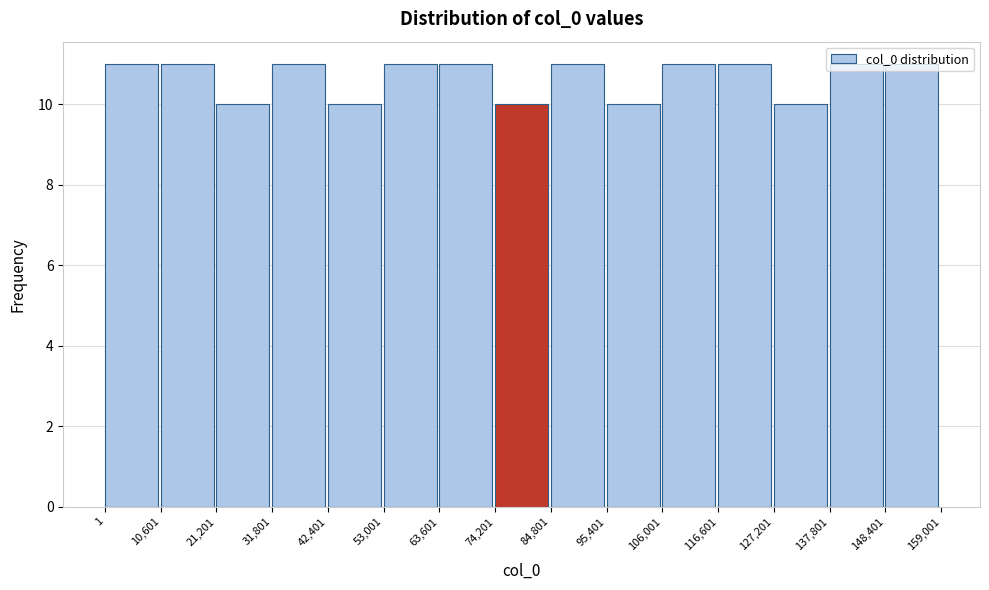

Reading left to right, transcribe this chart: for each bar, give the range it covers on the x-axis and its height. The values are not printed on the chart, so give them approximately, as read against the axis.

1 to 10,601: 11
10,601 to 21,201: 11
21,201 to 31,801: 10
31,801 to 42,401: 11
42,401 to 53,001: 10
53,001 to 63,601: 11
63,601 to 74,201: 11
74,201 to 84,801: 10
84,801 to 95,401: 11
95,401 to 106,001: 10
106,001 to 116,601: 11
116,601 to 127,201: 11
127,201 to 137,801: 10
137,801 to 148,401: 11
148,401 to 159,001: 11